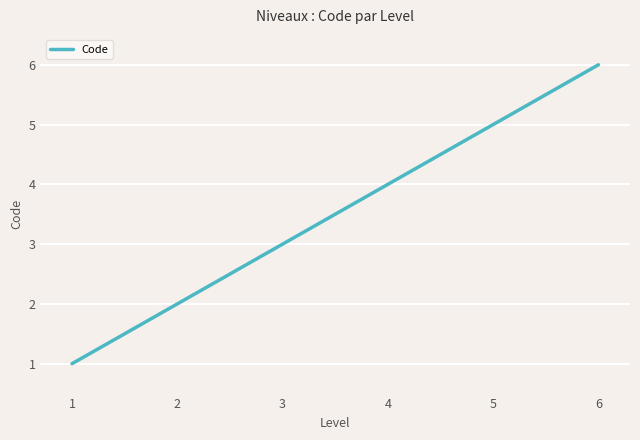

List the labels in order of value, largest first.

6, 5, 4, 3, 2, 1